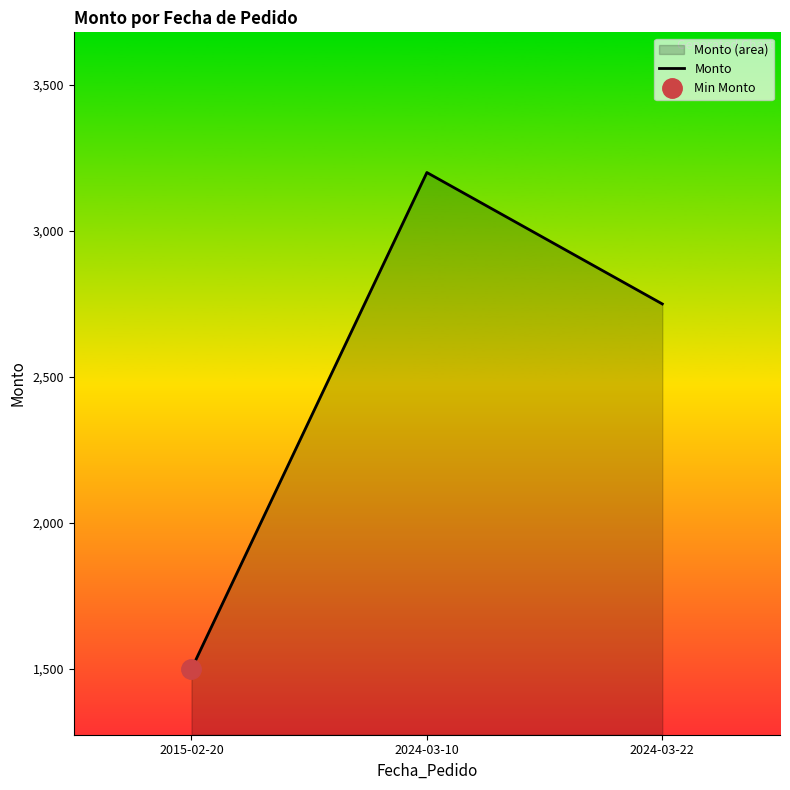

Is it true that the value at 2024-03-10 is 4987?

False